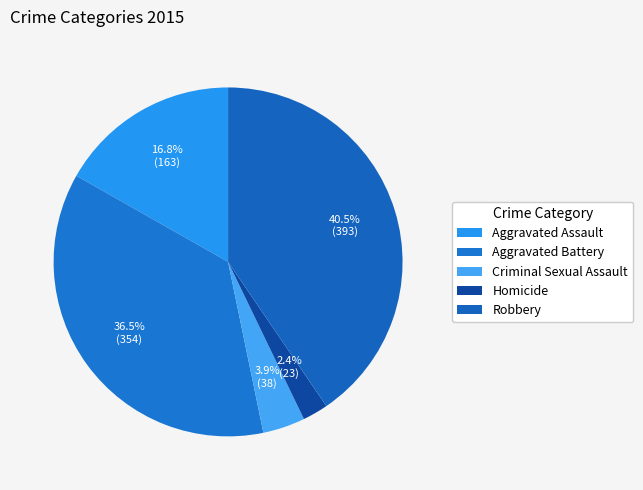

Count the number of slices in the pie.

5